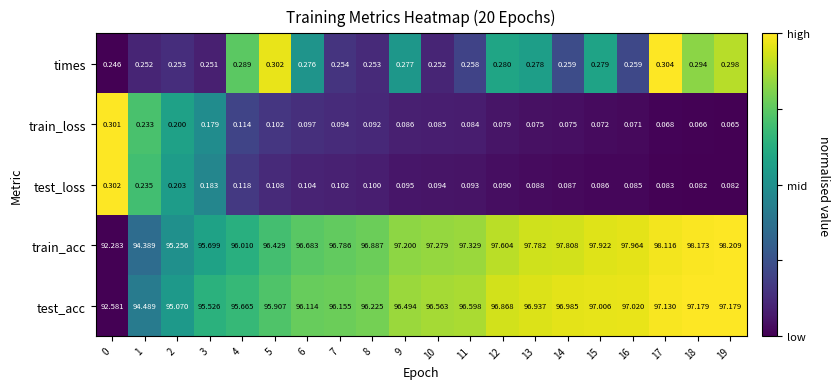

What is the total value across all series at 14?

195.2